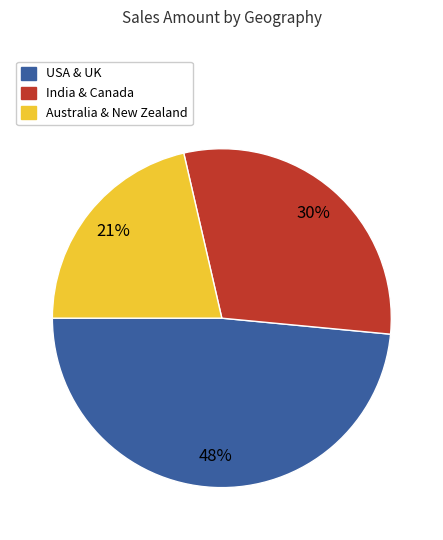

Is there any slice that represents more than half of the pie?

No